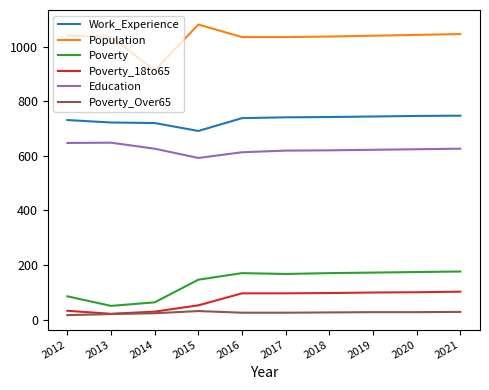

Where does the Population series first go above 1040?

2012